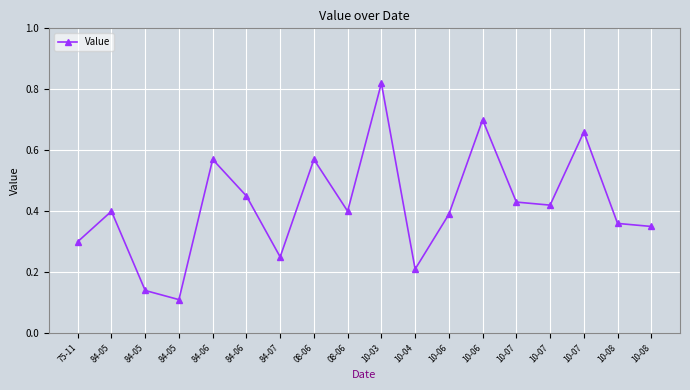

What is the change in value from 84-05 to 10-07?

+0.3